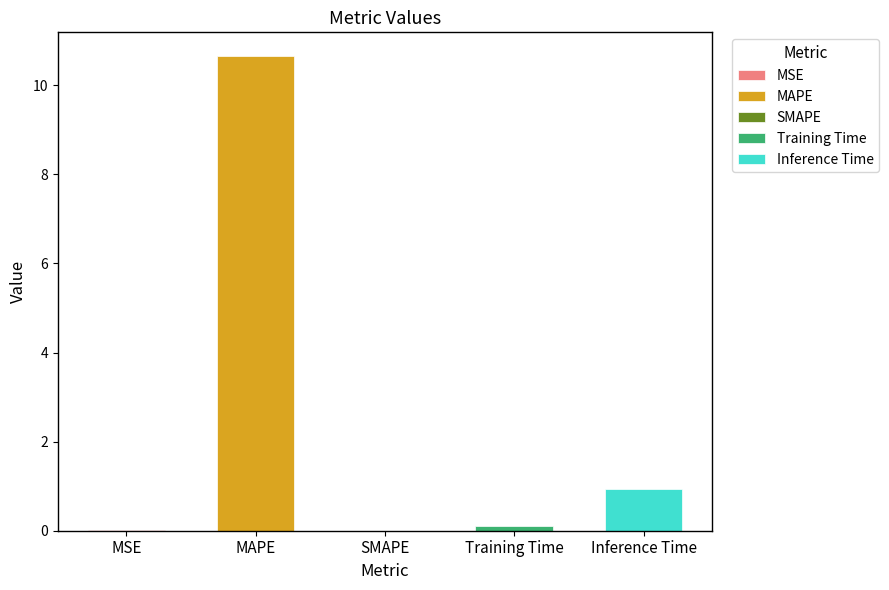

What is the sum of the values at SMAPE and MAPE?

10.7